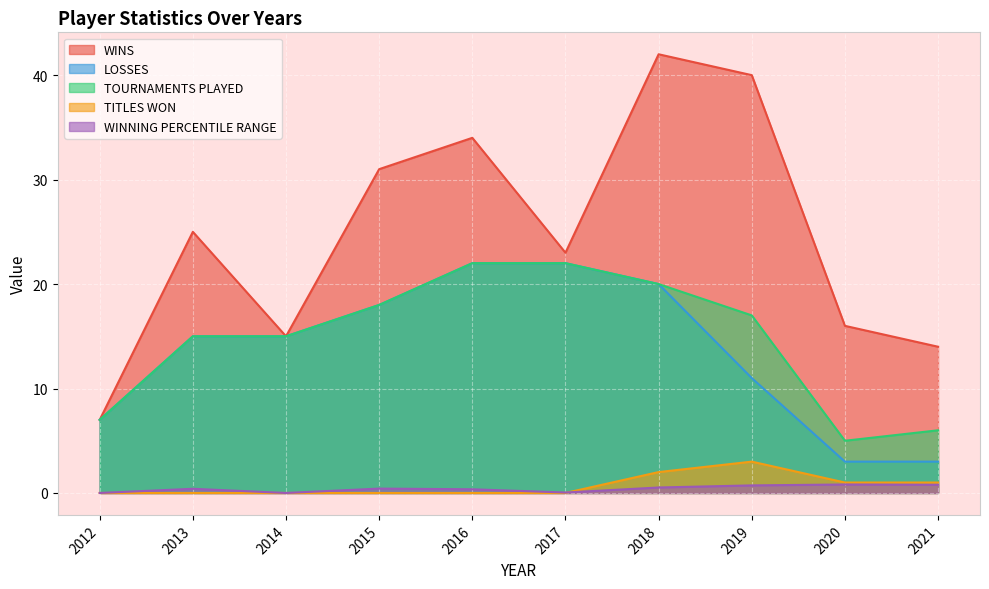

In WINNING PERCENTILE RANGE, how many points are higher than both neighbors (excluding endpoints)?

3